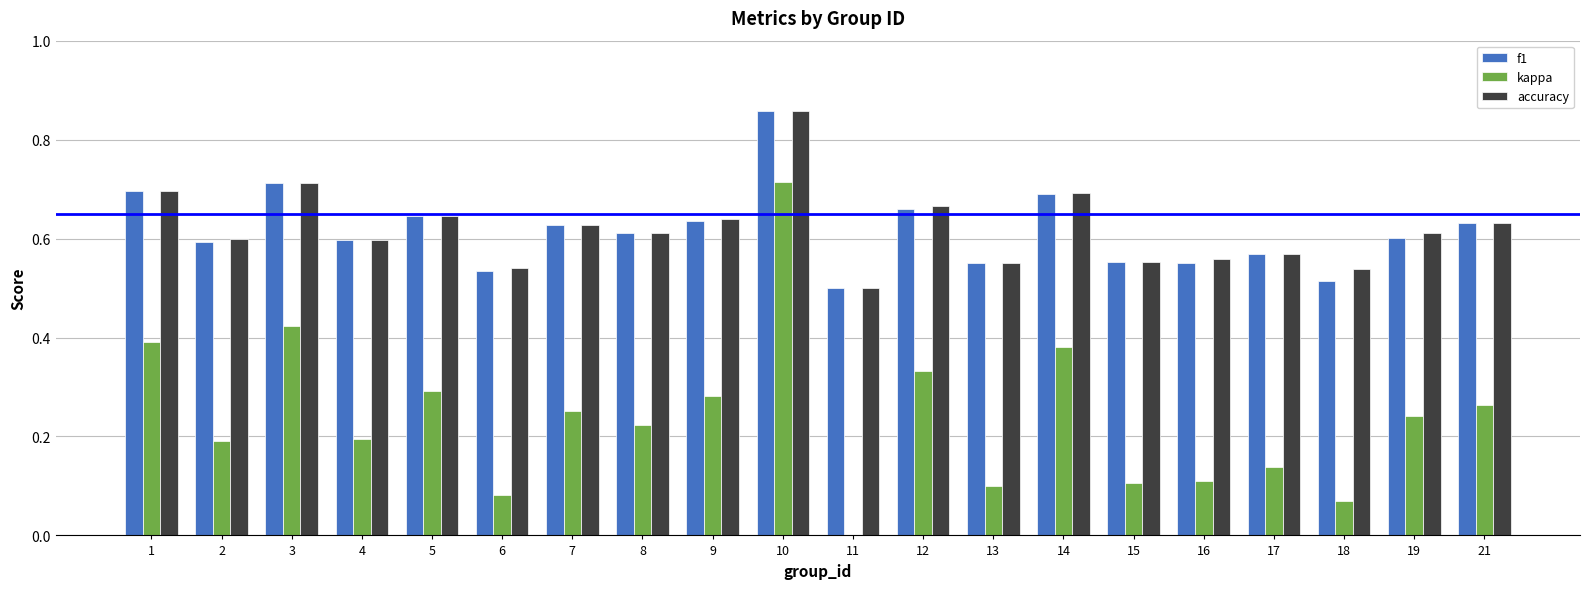

Between 8 and 18, which series saw the biggest shift?

kappa